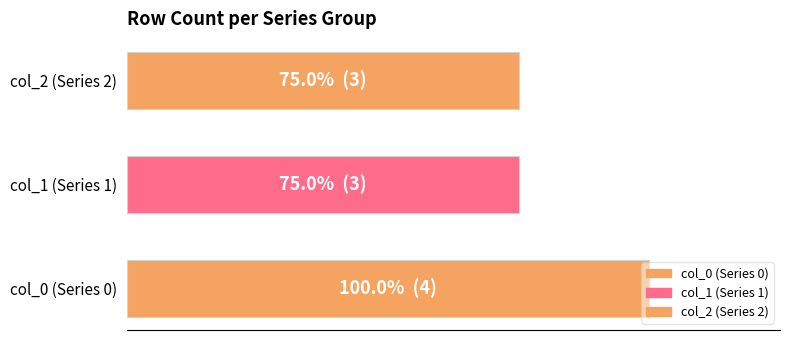

Does the chart contain any negative values?

No